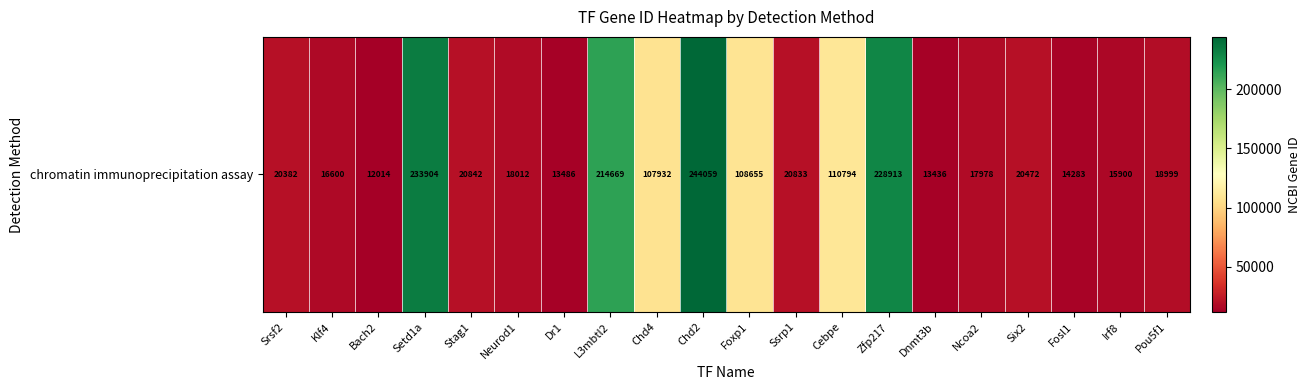

What is the difference between the maximum and minimum values?

232045